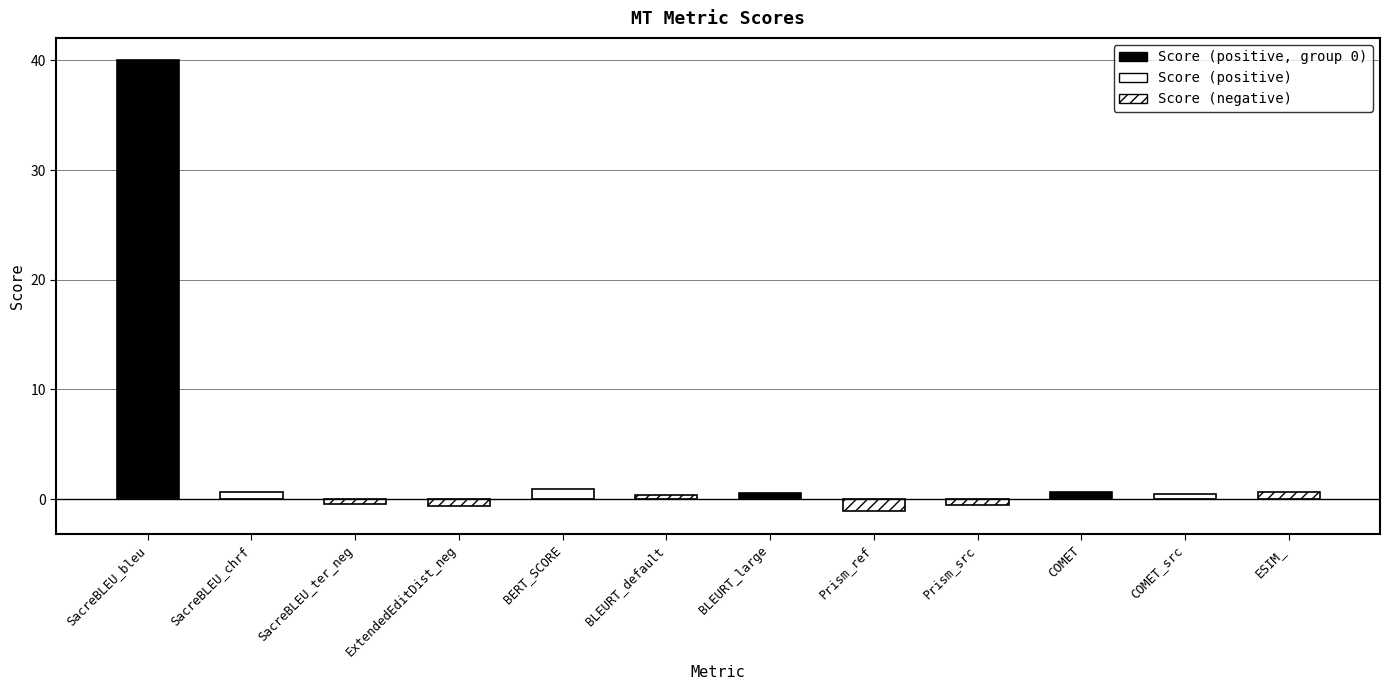

What is the difference between the maximum and minimum values?

41.1